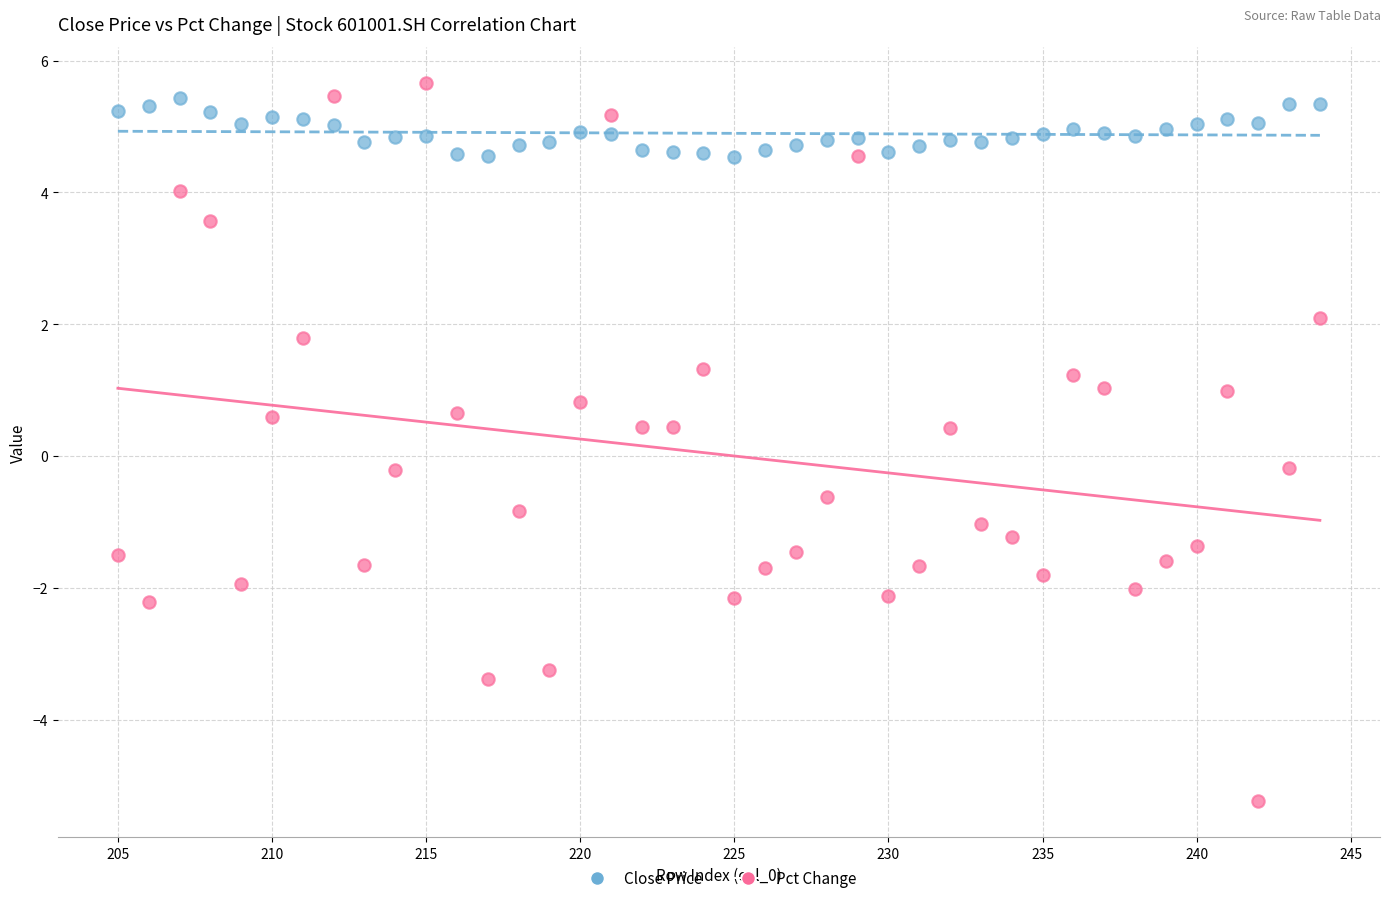

Which series contains the lowest Y value?

Pct Change